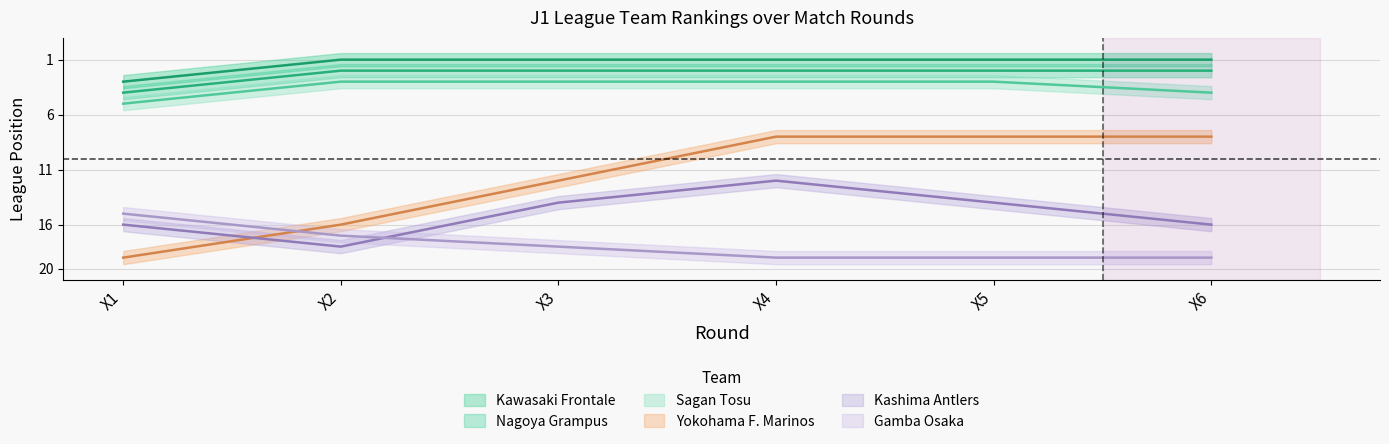

Rank the categories by Sagan Tosu value from lowest to highest.

X1, X6, X2, X3, X4, X5